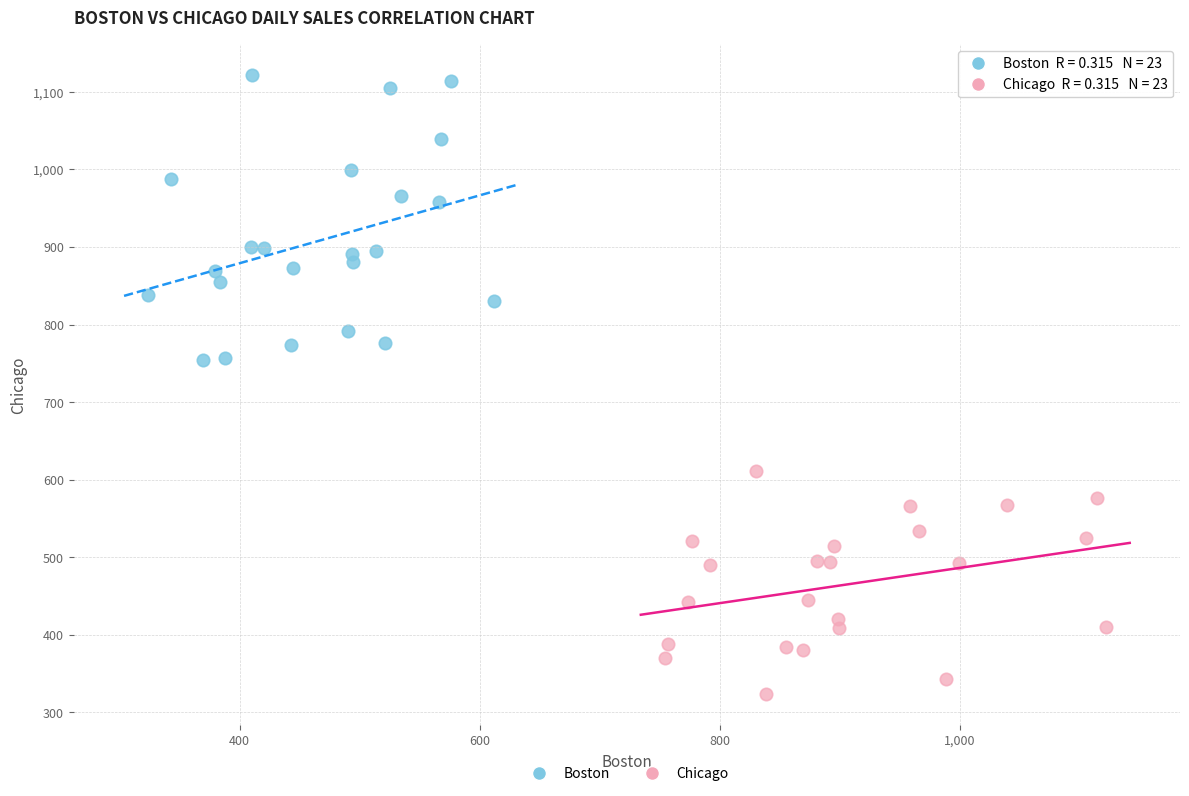

Which series reaches the maximum Y coordinate?

Boston